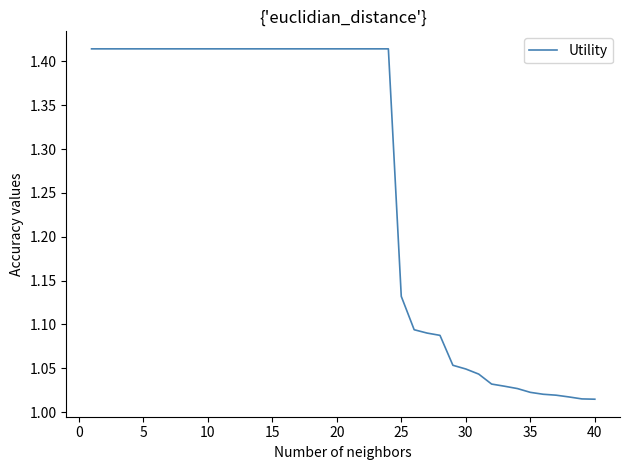

Reading left to right, list all the values displayed in this chart.

1.4	1.4	1.4	1.4	1.4	1.4	1.4	1.4	1.4	1.4	1.4	1.4	1.4	1.4	1.4	1.4	1.4	1.4	1.4	1.4	1.4	1.4	1.4	1.4	1.1	1.1	1.1	1.1	1.1	1.0	1.0	1.0	1.0	1.0	1.0	1.0	1.0	1.0	1.0	1.0